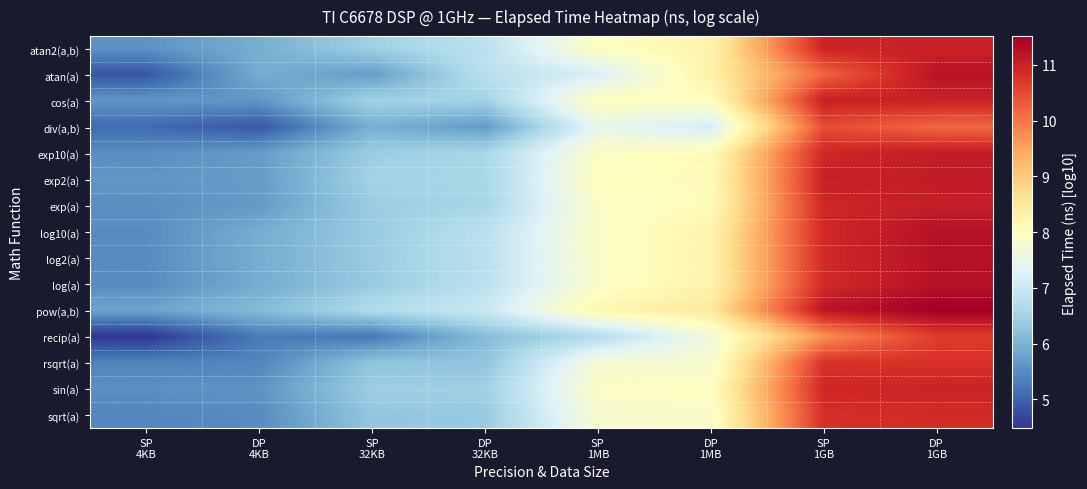

Which label corresponds to the largest value in the chart?

DP
1GB